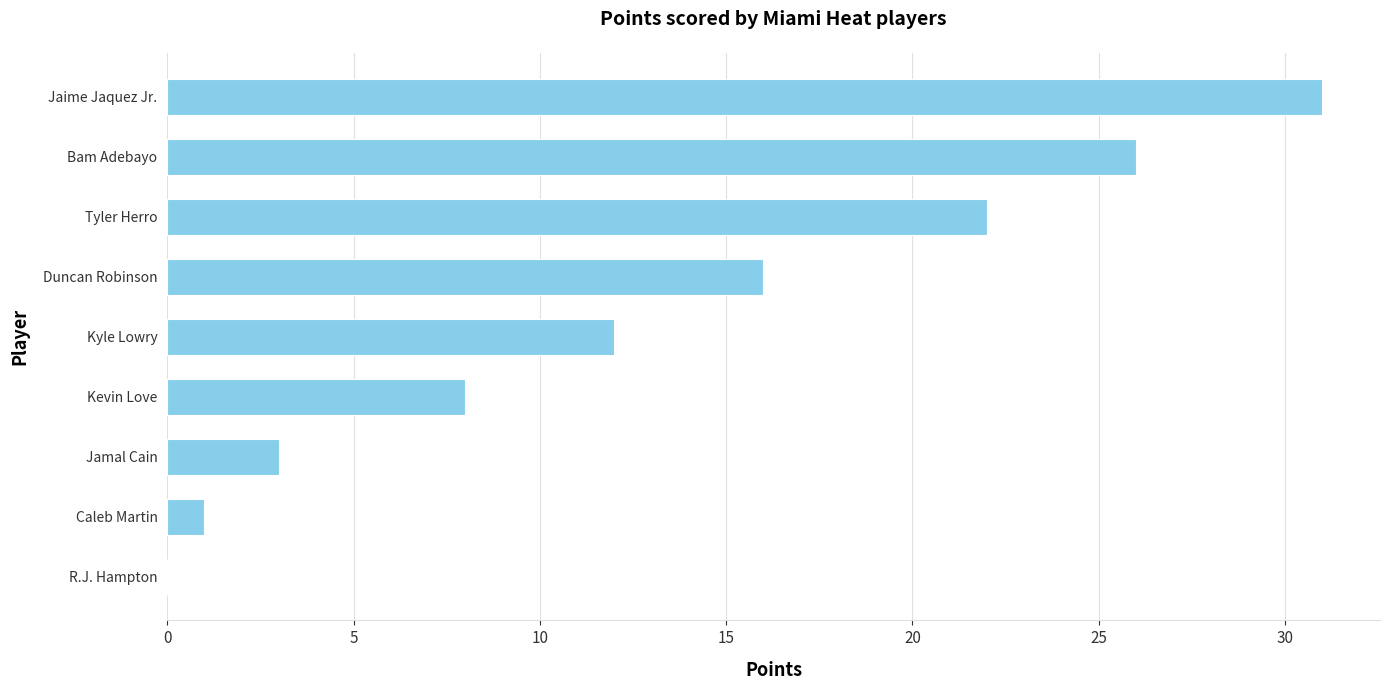

Reading bottom to top, what are all the values shown in this chart?

R.J. Hampton=0	Caleb Martin=1	Jamal Cain=3	Kevin Love=8	Kyle Lowry=12	Duncan Robinson=16	Tyler Herro=22	Bam Adebayo=26	Jaime Jaquez Jr.=31